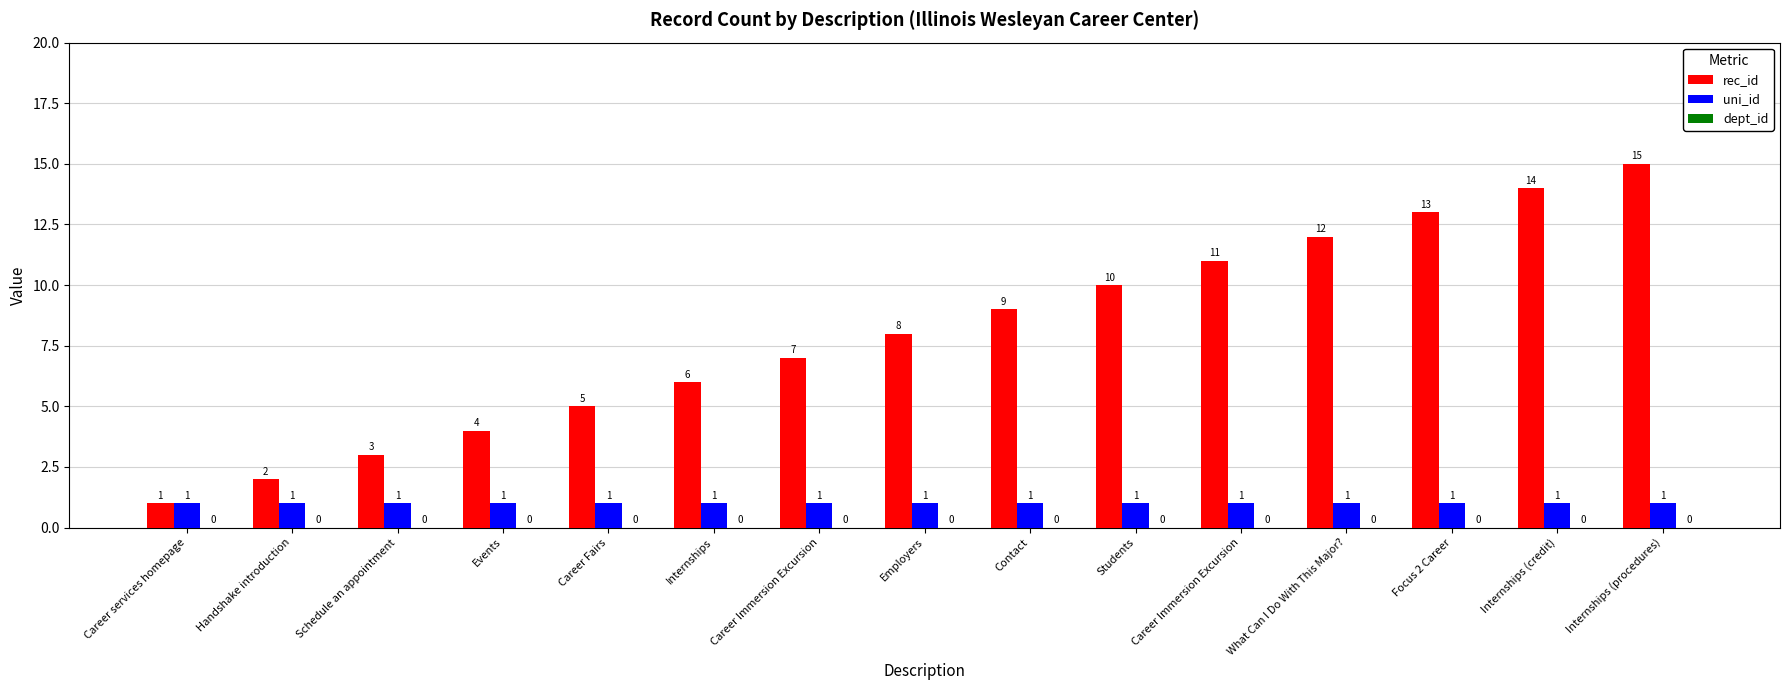

Are the bars horizontal?

No